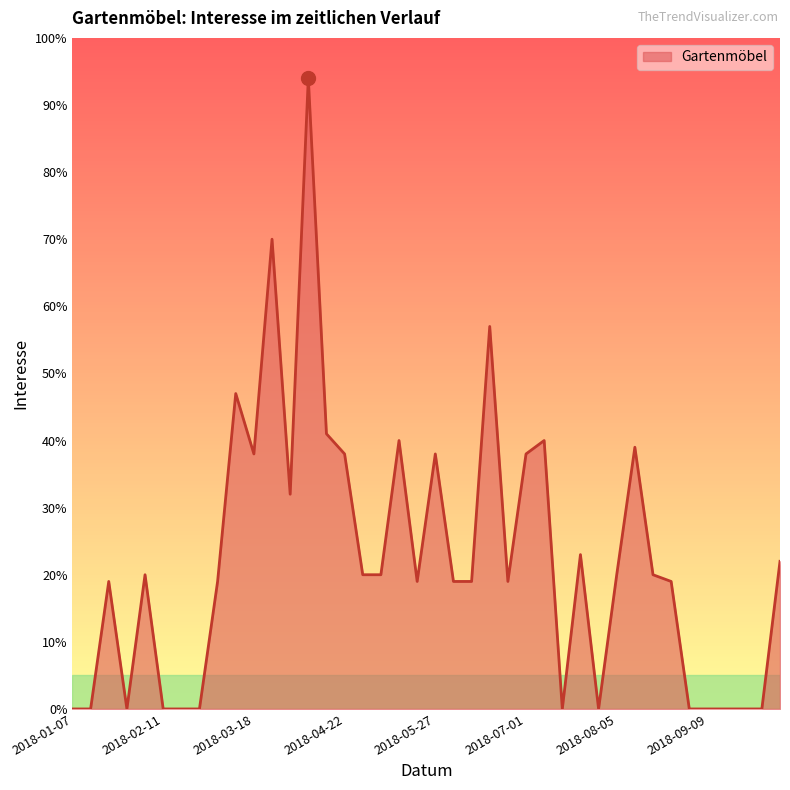

How many categories are shown in the chart?

40